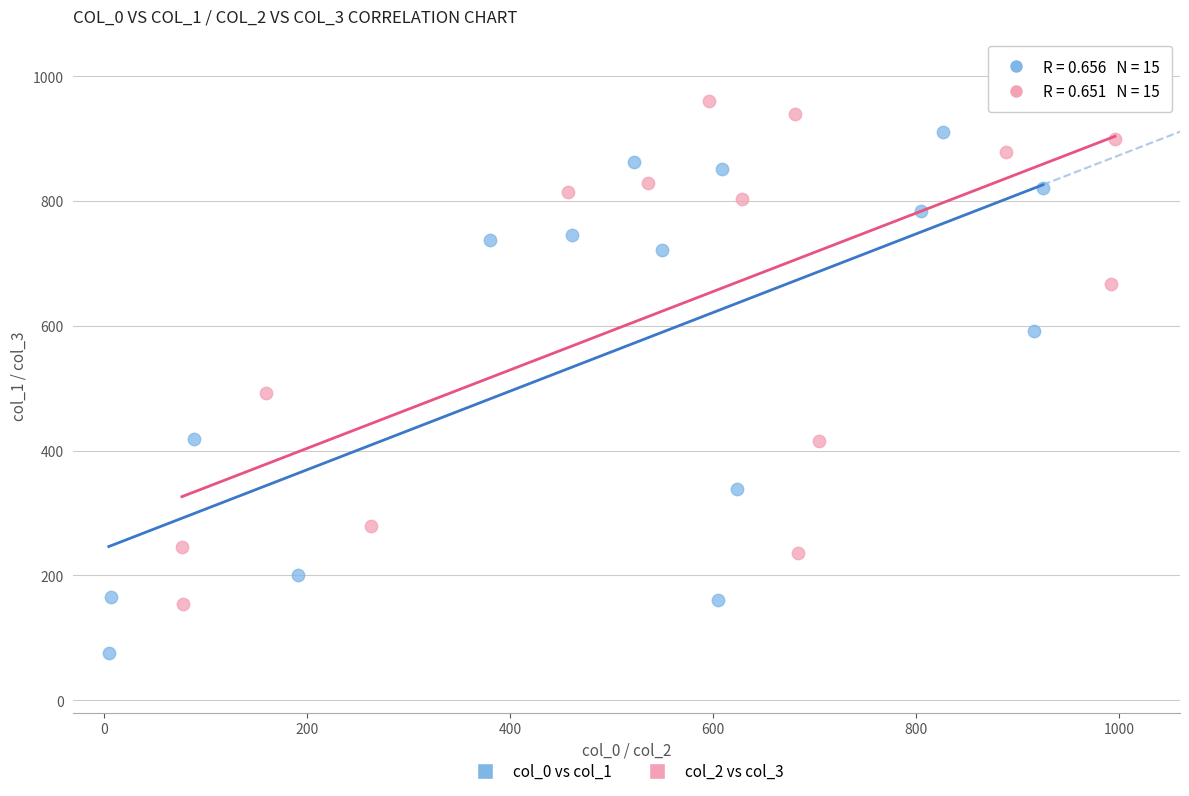

Which series contains the lowest Y value?

col_0 vs col_1